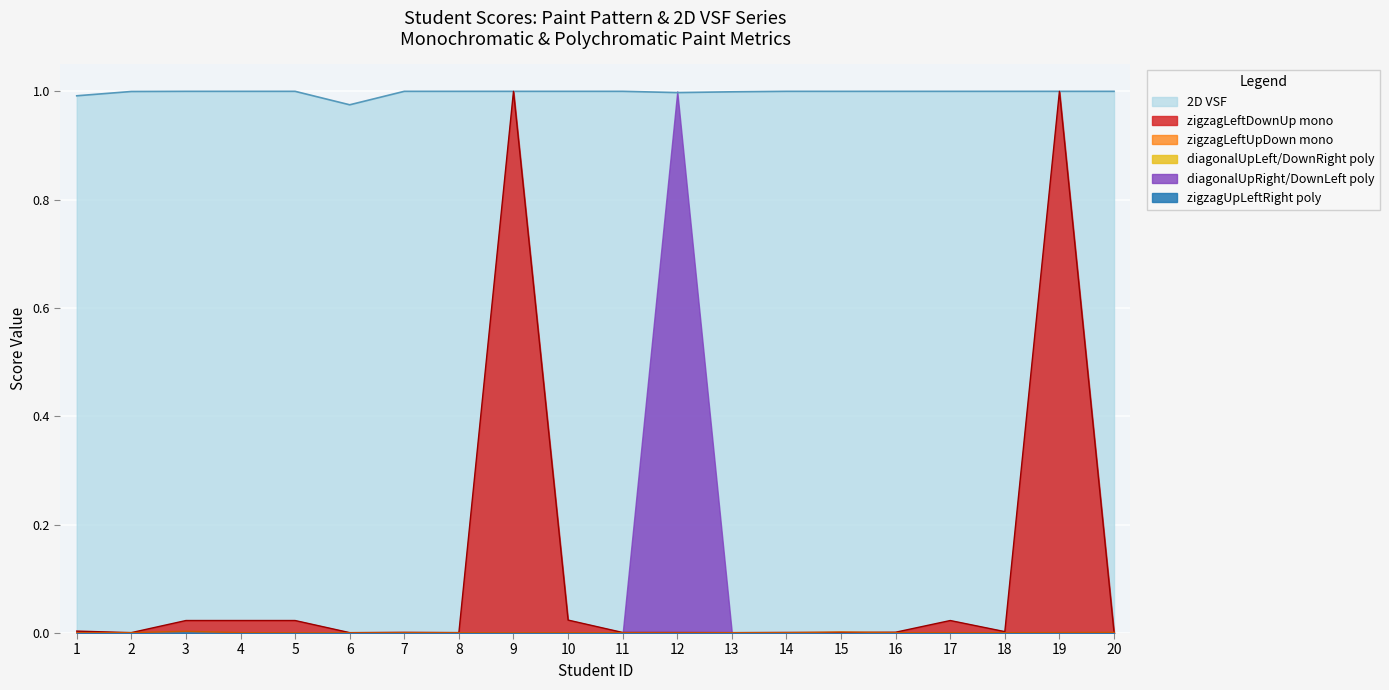

Where is the first local minimum for paint zigzagLeftDownUp mono?

2